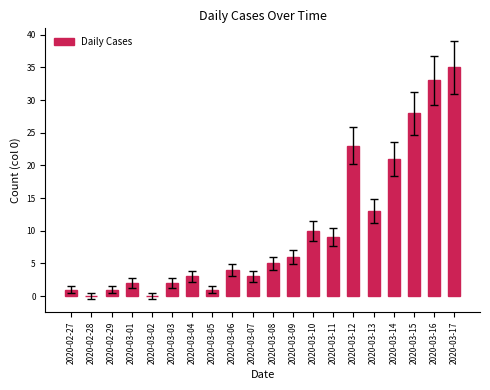

Which category has the highest value across all series?

2020-03-17